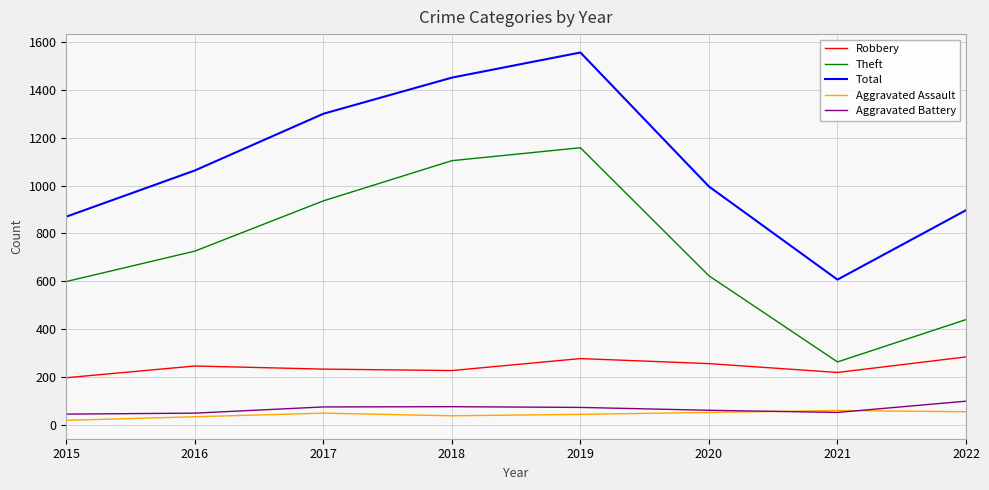

Is this an area chart (filled region under the line)?

No